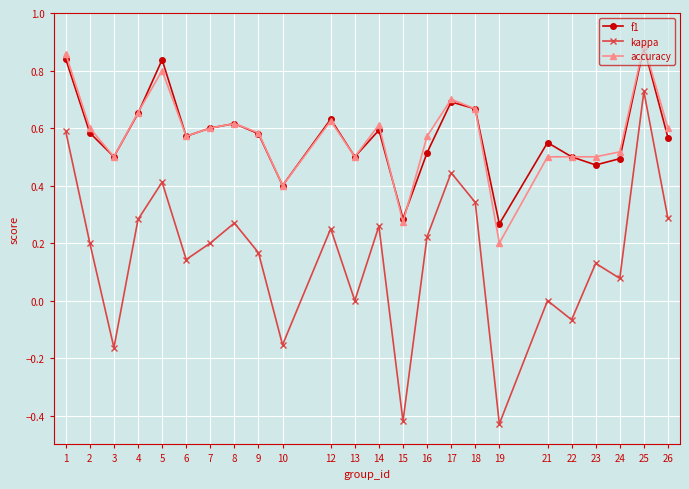

The value of accuracy at 8 is 0.3. True or false?

False